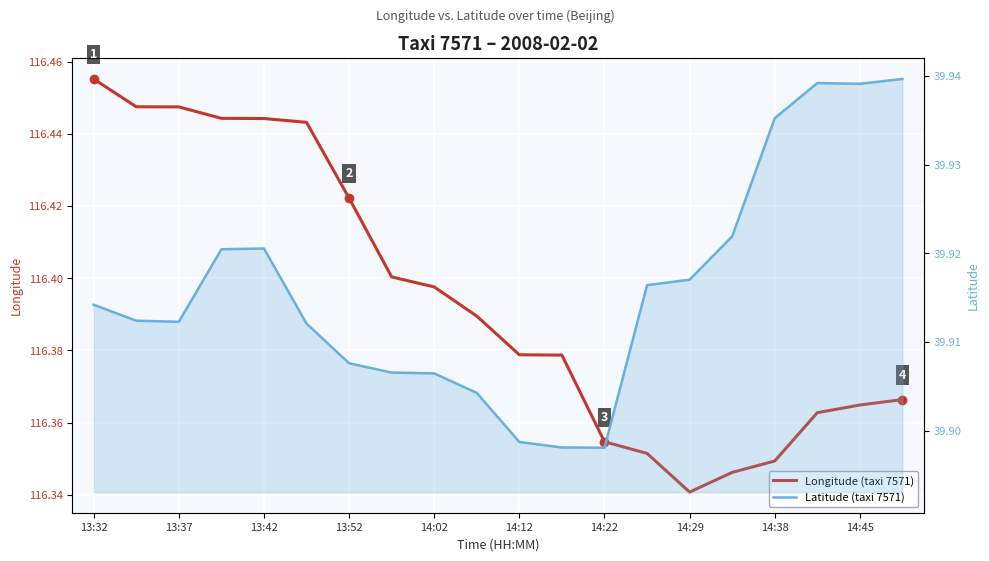

Read the lon value at 15.

116.3